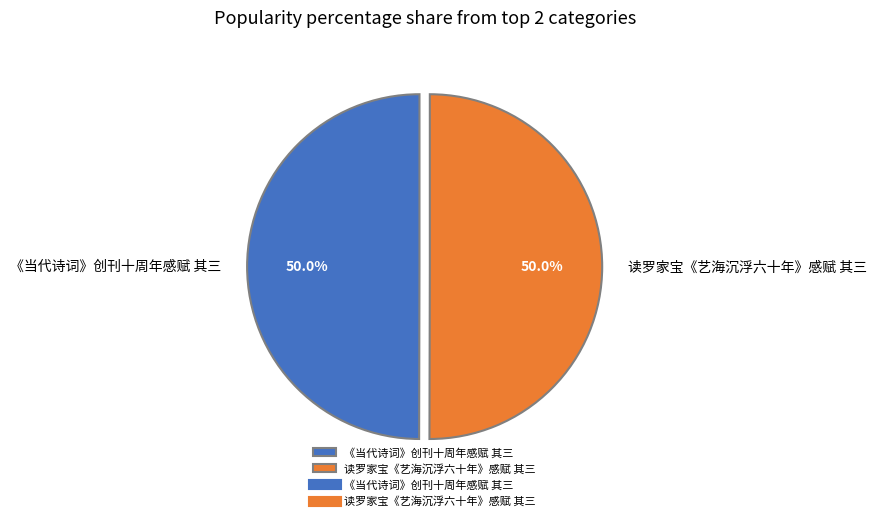

What percentage is NOT represented by 《当代诗词》创刊十周年感赋 其三?

50.0%